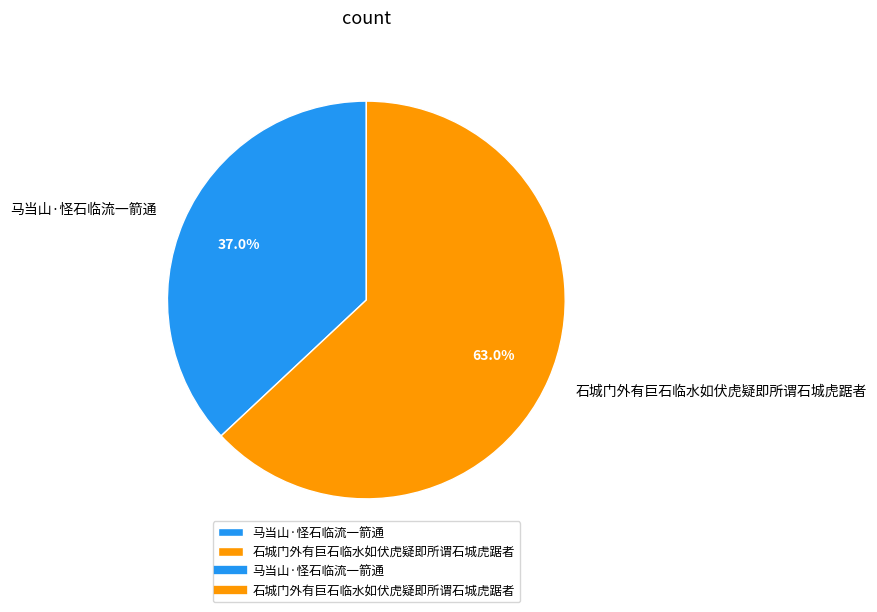

Which slice is the smallest?

马当山·怪石临流一箭通